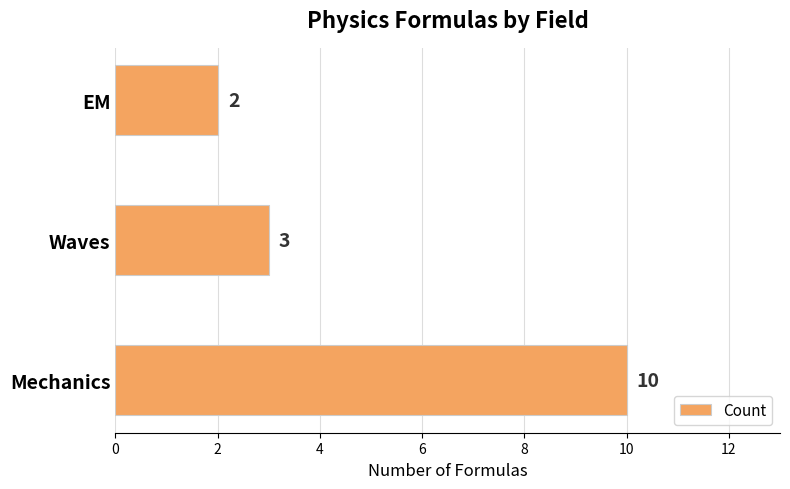

Rank the categories by value from highest to lowest.

Mechanics, Waves, EM